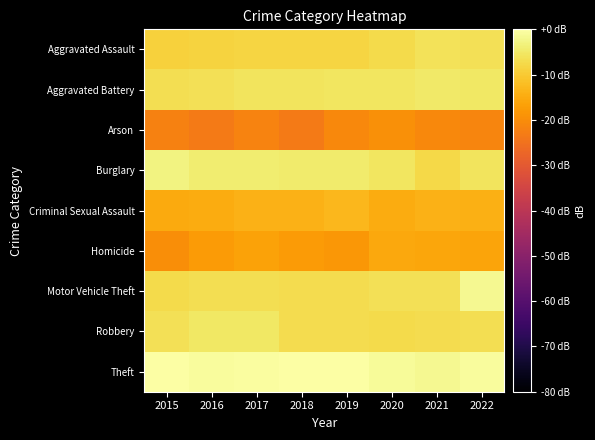

Which series has the largest range (max minus min)?

Motor Vehicle Theft